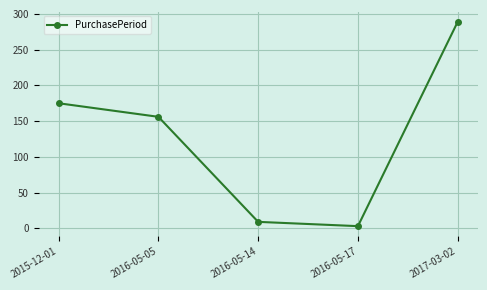

What is the average value?

126